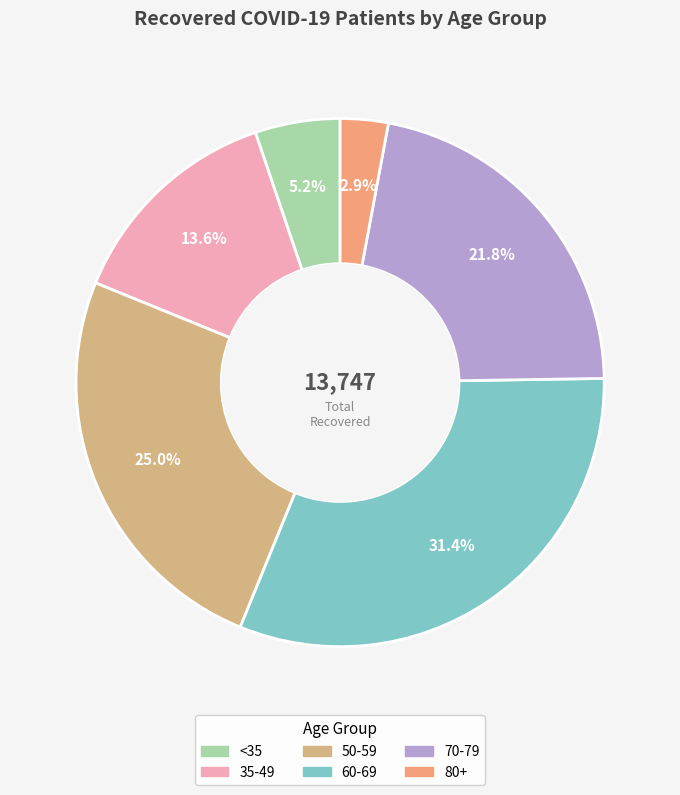

How many slices are in this pie chart?

6